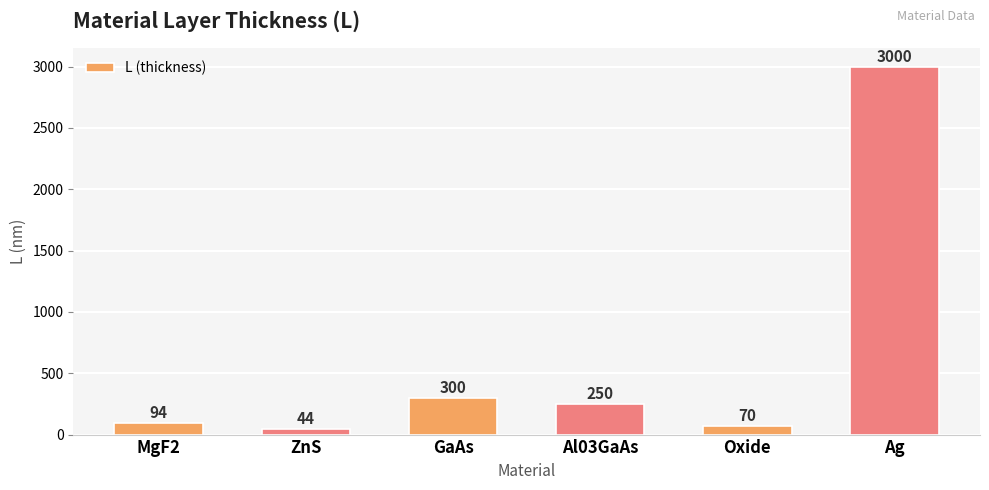

Reading right to left, what are all the values shown in this chart?

Ag=3000	Oxide=70	Al03GaAs=250	GaAs=300	ZnS=44	MgF2=94